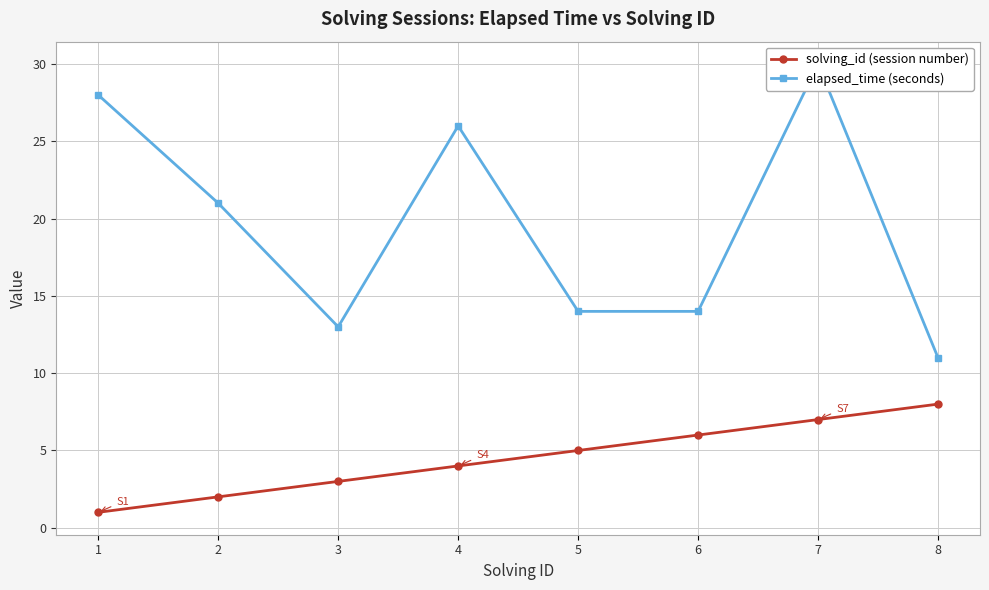

What is the difference between the second highest and minimum values in the solving_id (session number) series?

6